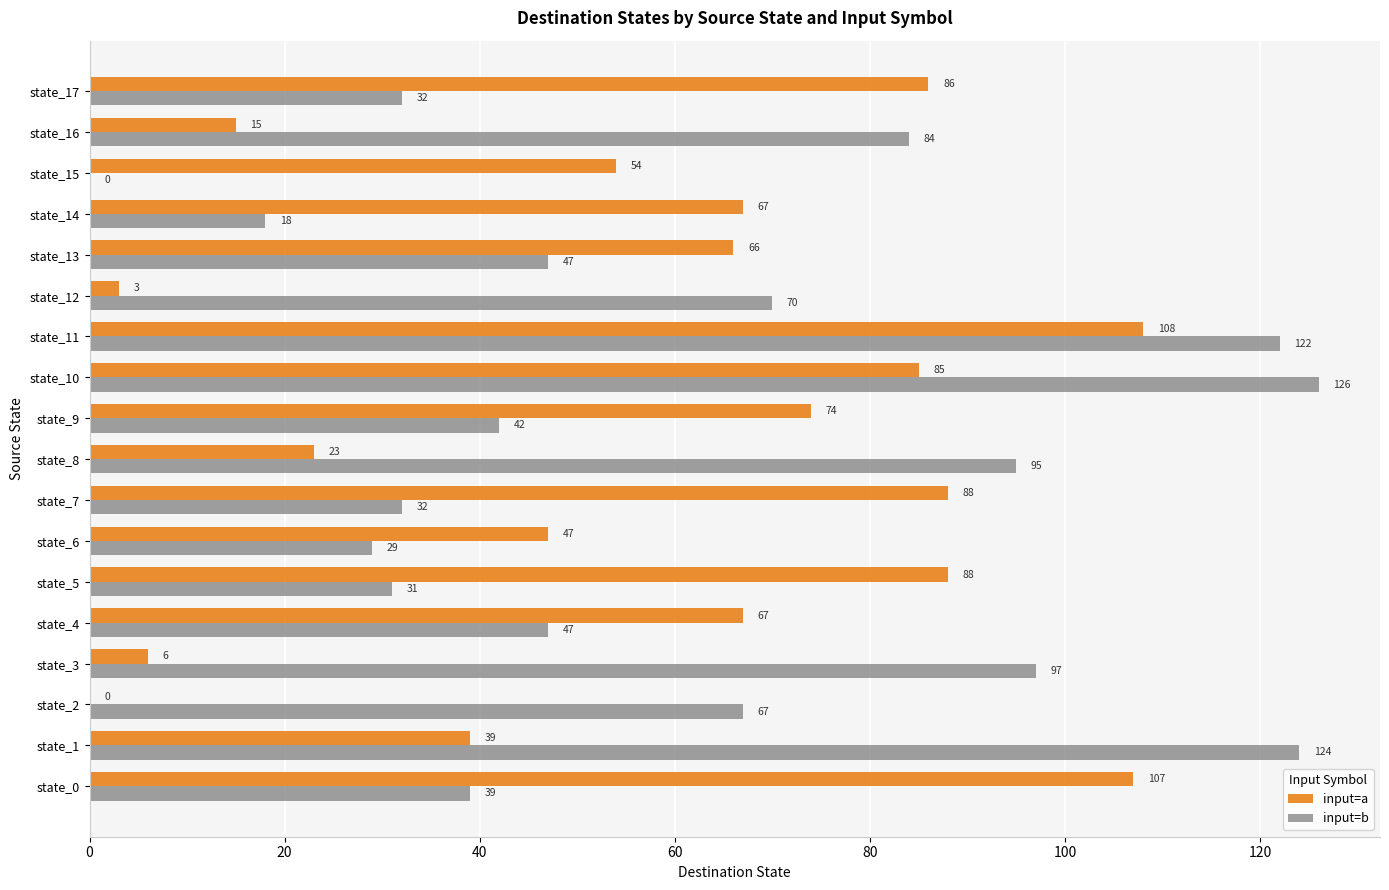

Which series changed the most between state_4 and state_5?

input=a